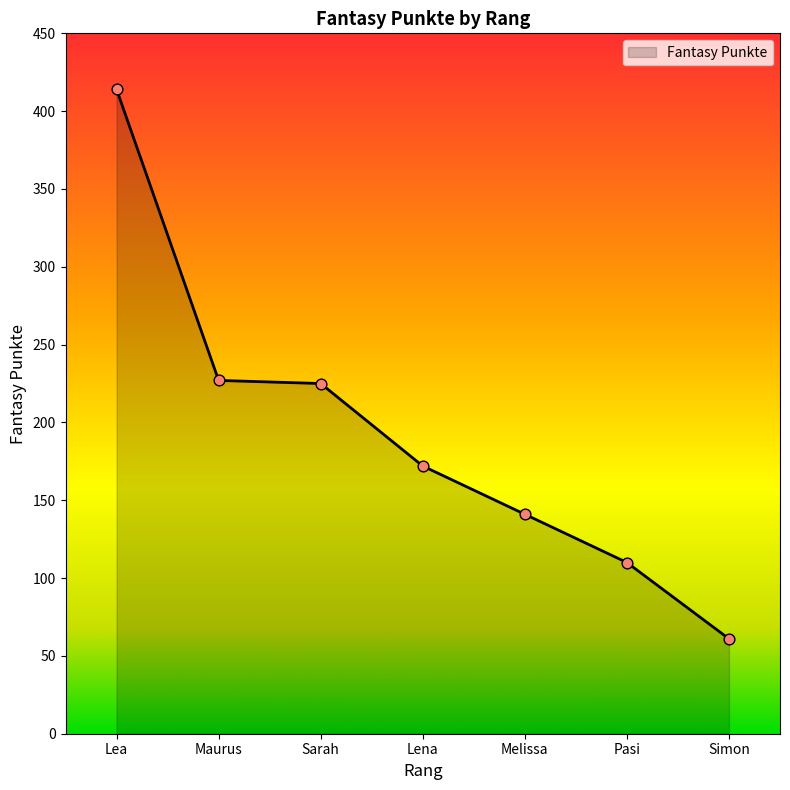

Approximately how many times larger is the value at Melissa compared to Lena?

0.8